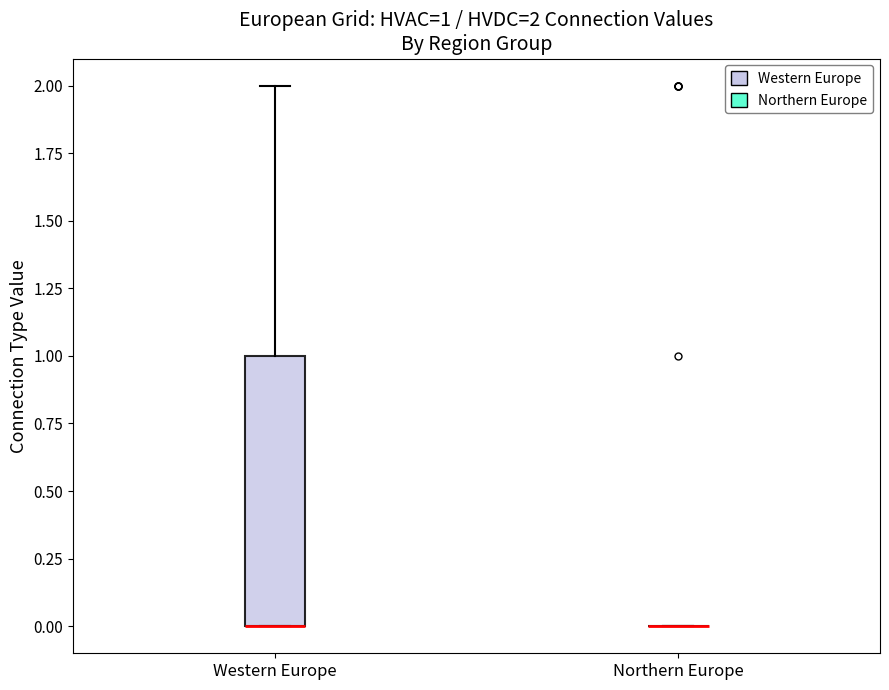

Comparing the boxes themselves (not the whiskers), which one is the tallest?

Western Europe